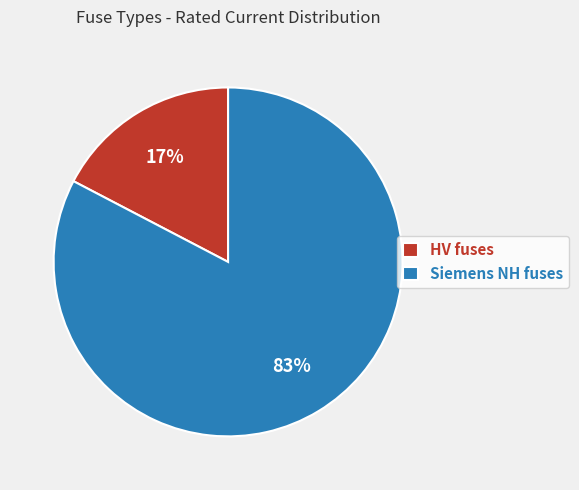

Does any single category account for the majority?

Yes